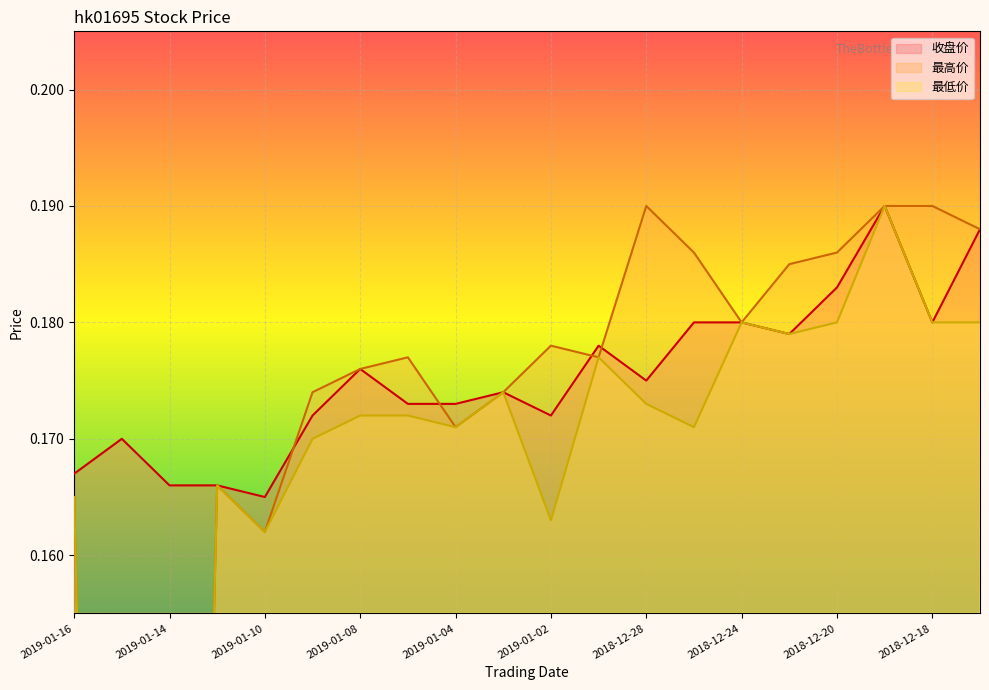

Is the value of 最低价 at 2018-12-21 greater than the value of 最高价 at 2018-12-19?

No